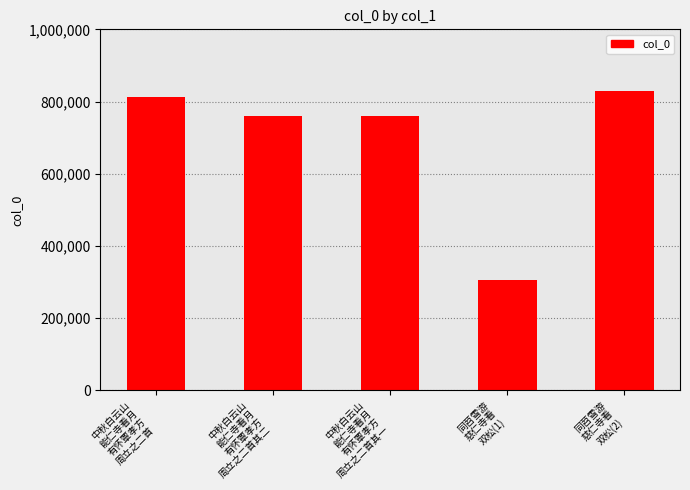

What is the smallest value displayed?

304282